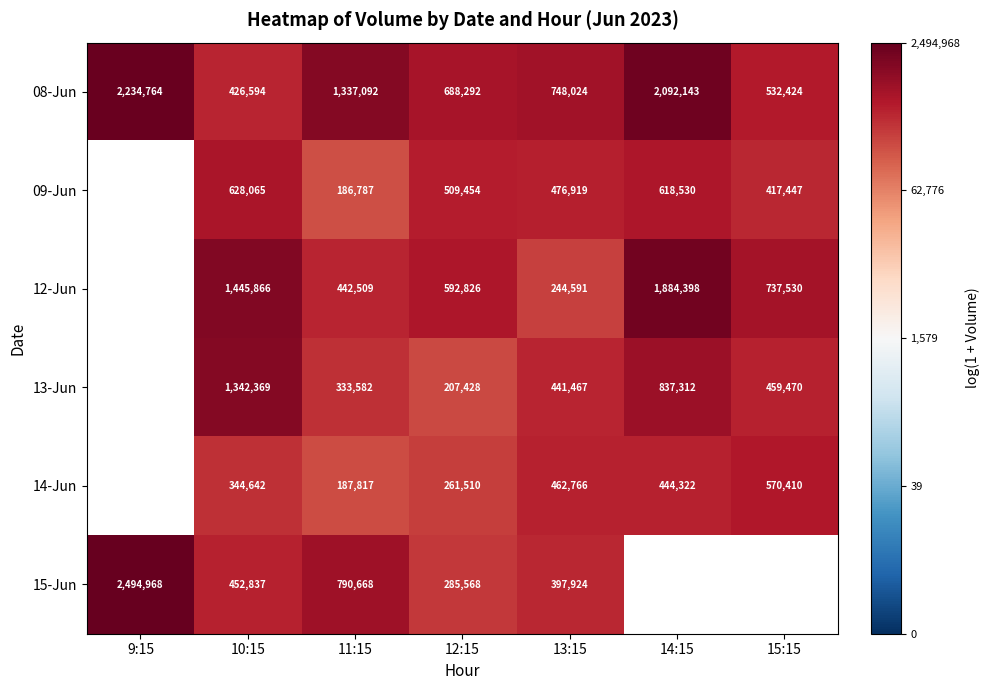

Is the value of 09-Jun at 15:15 greater than the value of 14-Jun at 13:15?

No